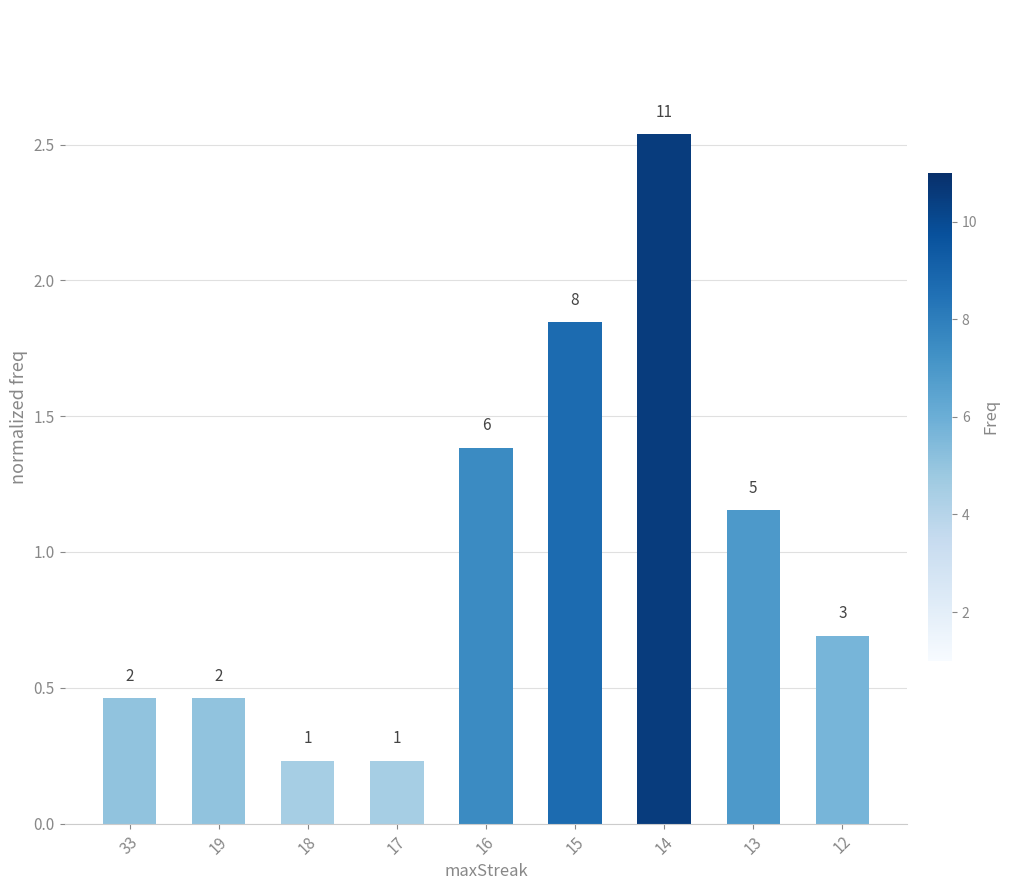

How many bars are there in total?

9